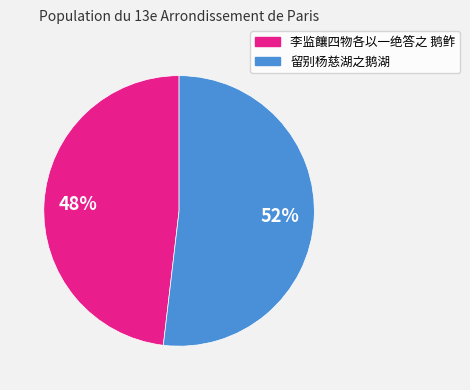

To the nearest percent, what percentage of the pie is 留别杨慈湖之鹅湖?

52%